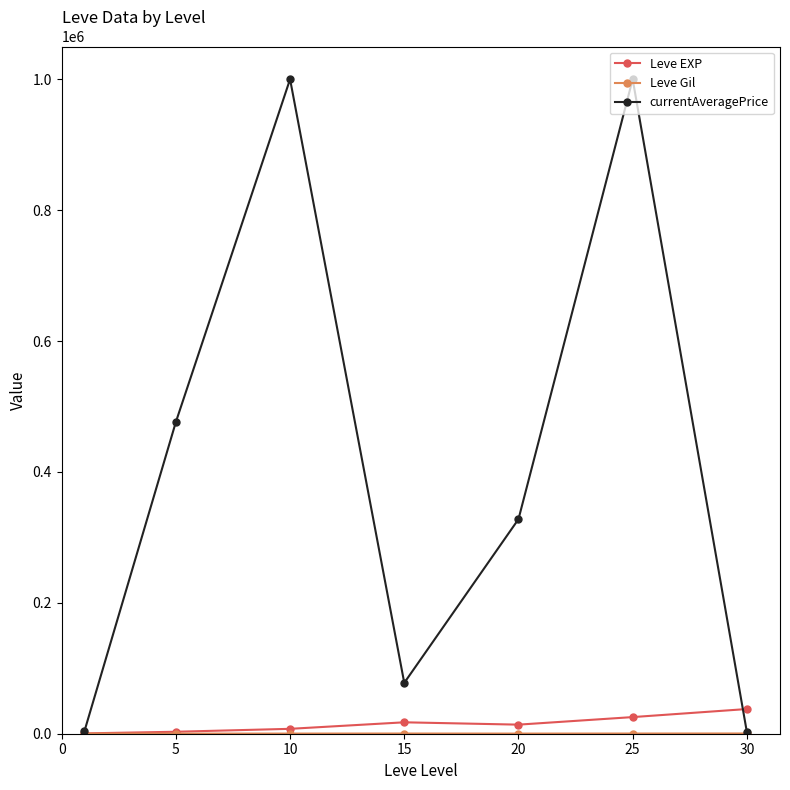

At how many categories does at least one series exceed 444251?

3